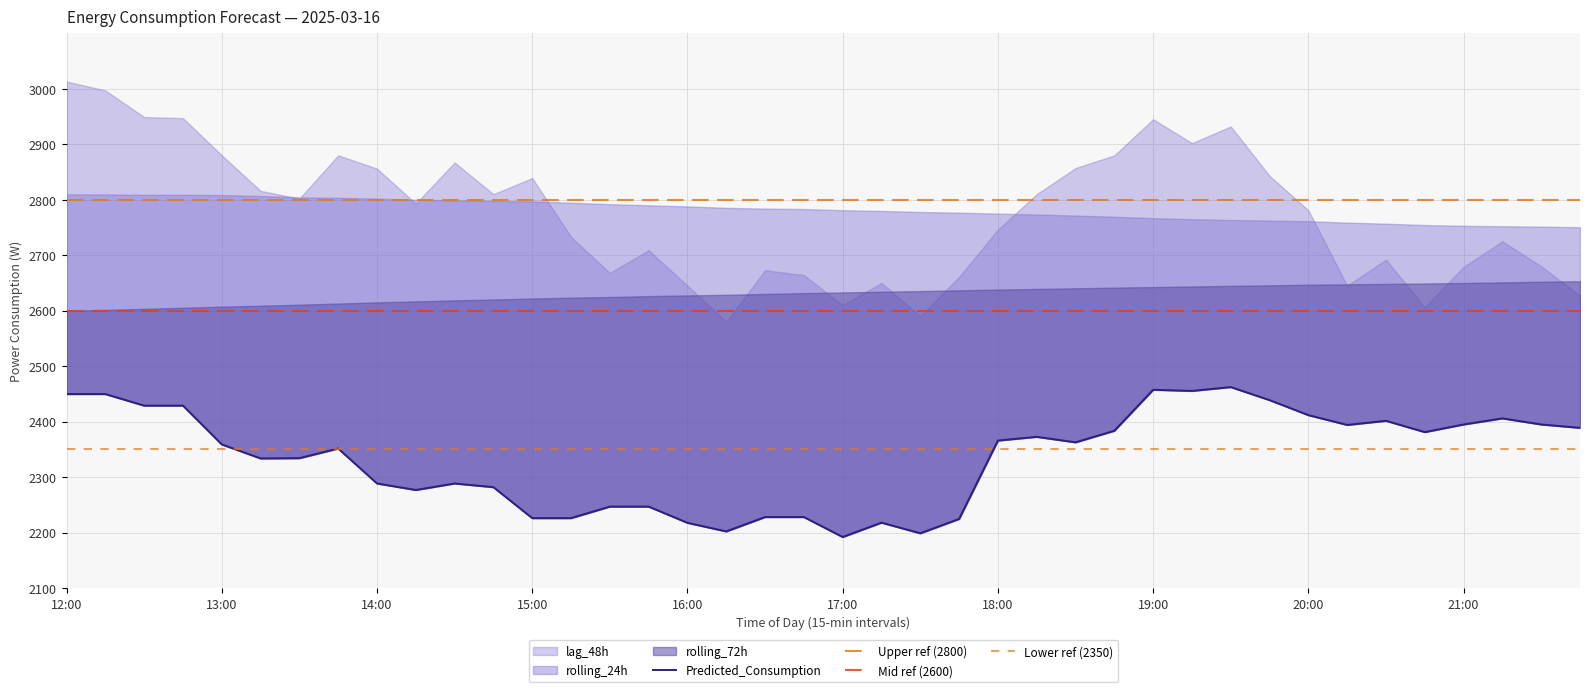

Read the rolling_24h value at 12:30.

2808.8